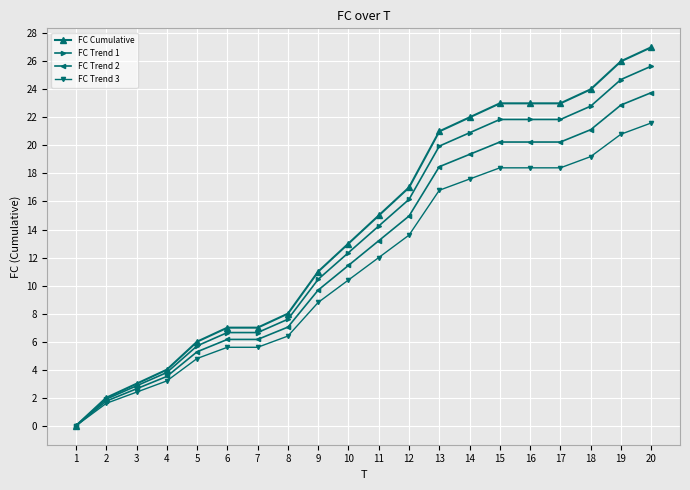

Between 4 and 14, which series saw the biggest shift?

FC Cumulative